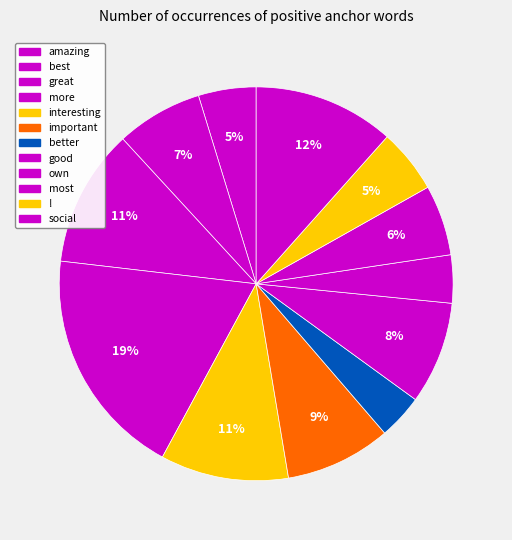

To the nearest percent, what is the difference between the largest and smallest slice percentages?

15%